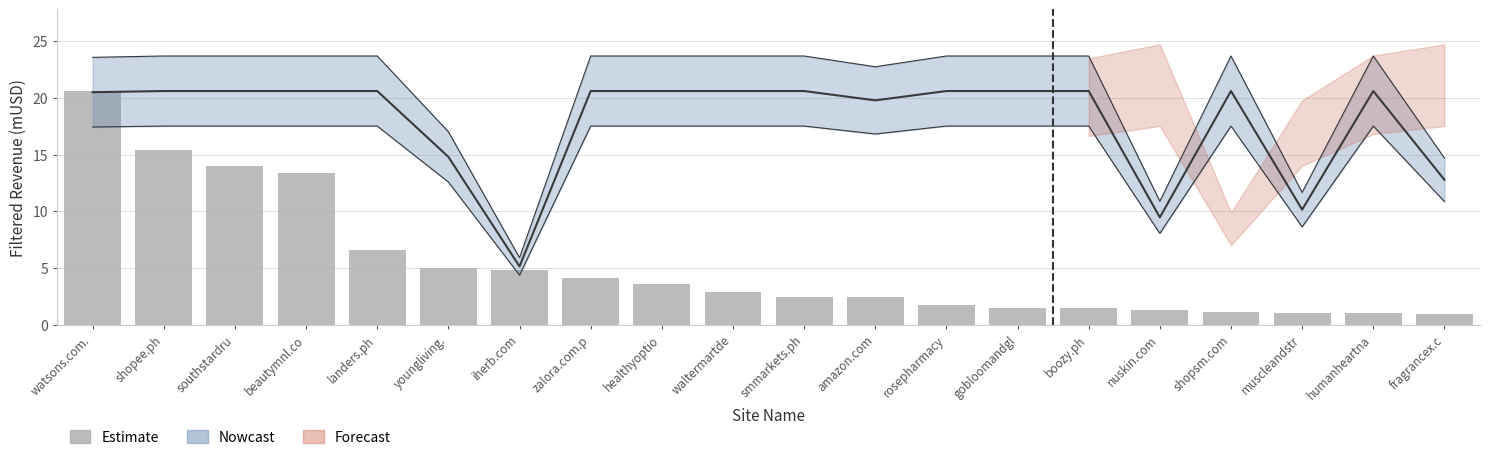

Does the chart contain any negative values?

No